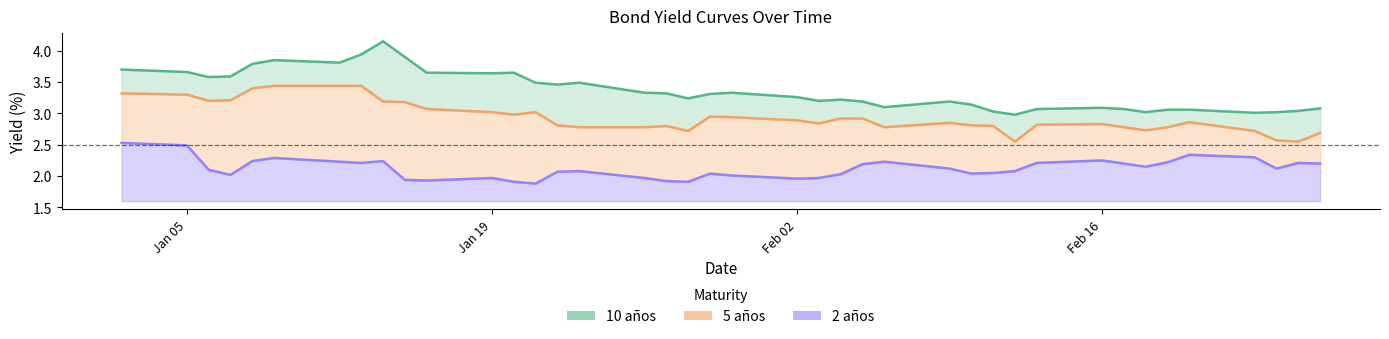

True or false: 5 años and 10 años cross at least once.

False